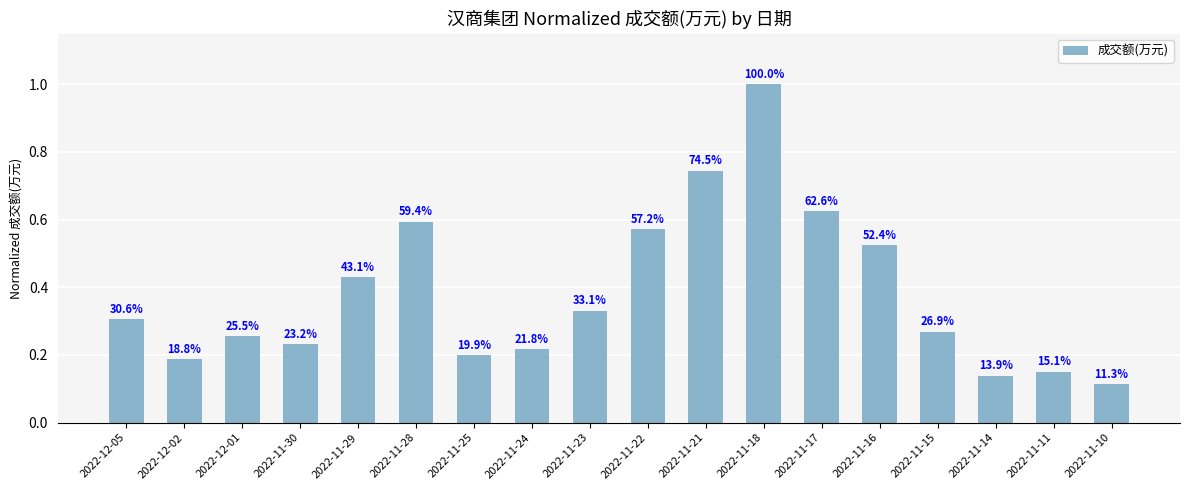

What is the smallest value displayed?

0.1